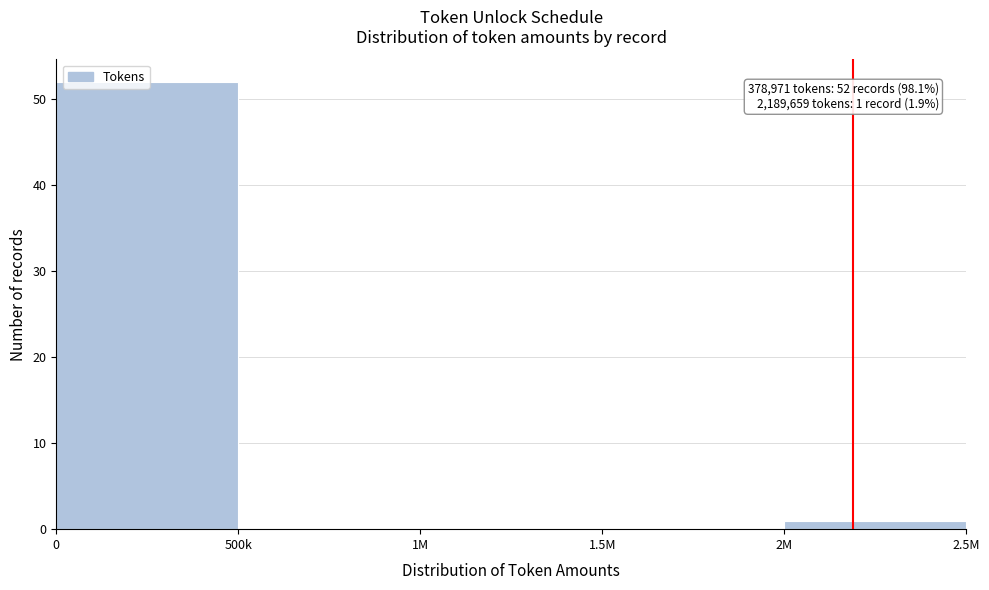

The value at 0 is 52. True or false?

True